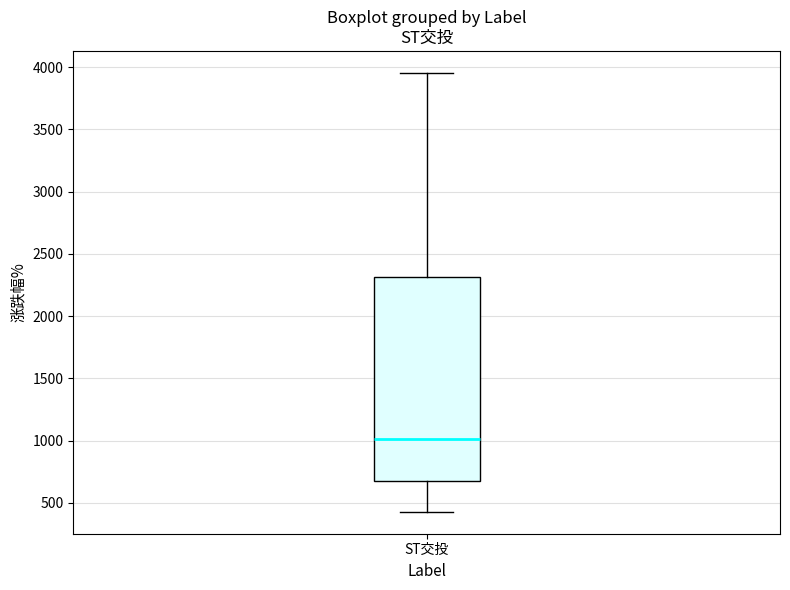

Transcribe this box plot: give where the median line is, the range the box spans, and where the two whiskers end, as read against the y-axis. The values are not printed on the chart, so give them approximately, as read against the axis.

median 1000, box 700 to 2300, whiskers 450 to 3950